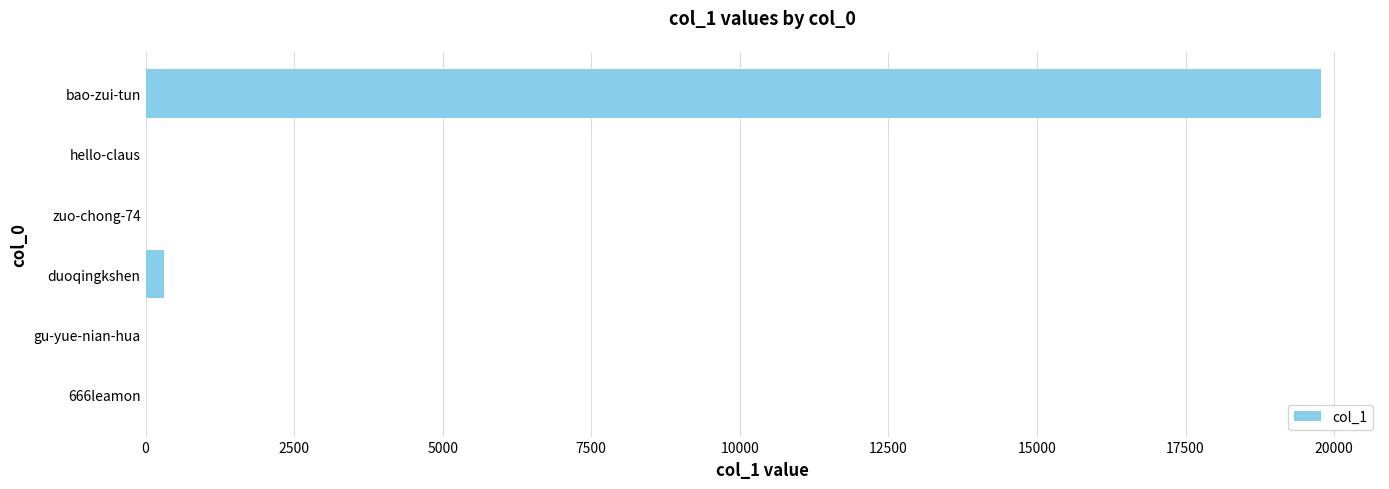

Which has a higher value, bao-zui-tun or gu-yue-nian-hua?

bao-zui-tun